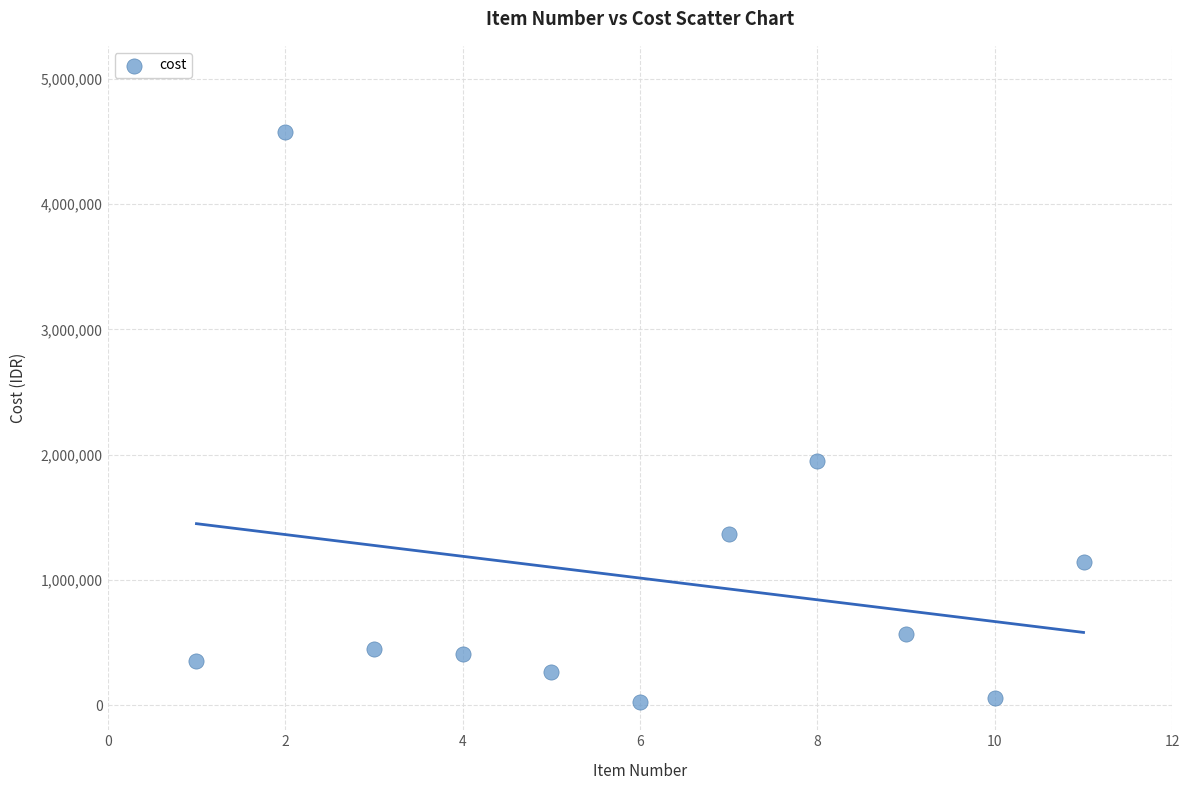

What Y value in the scatter plot is closest to 2301500?

1950000